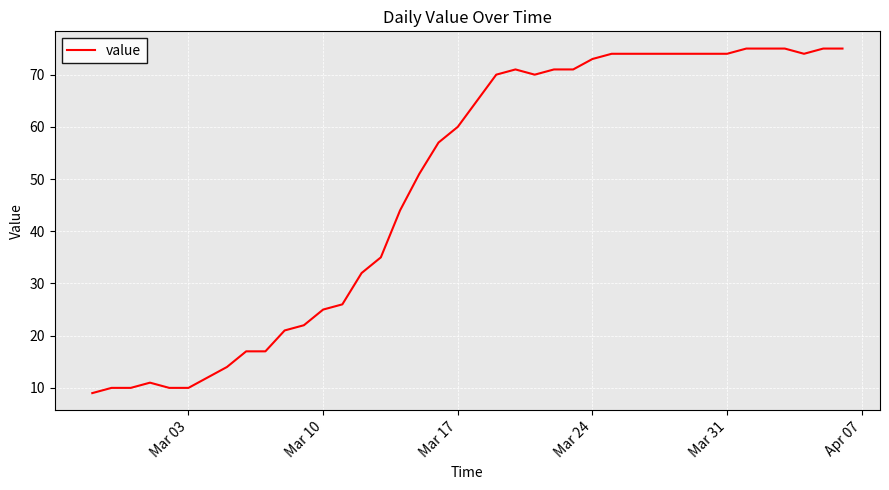

What is the difference between the maximum and minimum values?

66